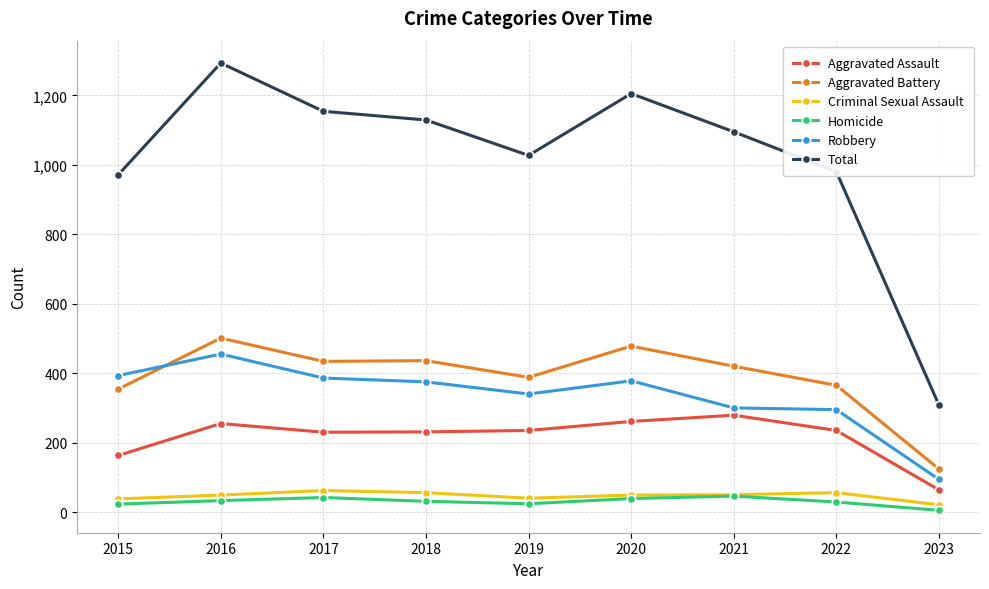

True or false: Total and Criminal Sexual Assault cross at least once.

False